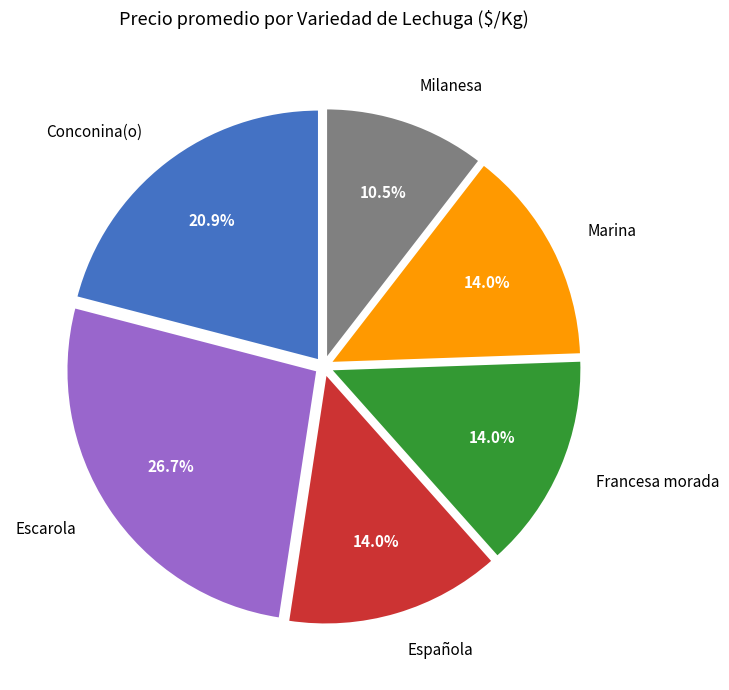

What is the smallest slice in the pie chart?

Milanesa